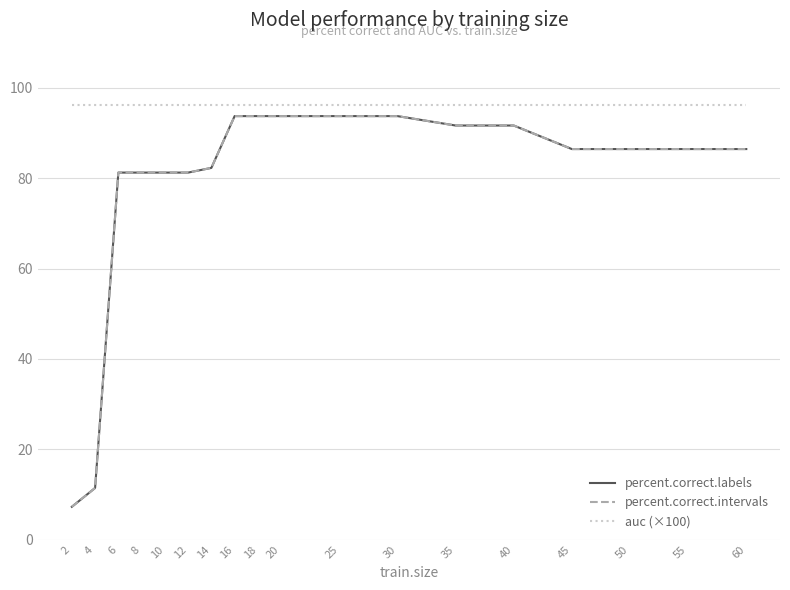

What is the smallest value displayed?

7.3